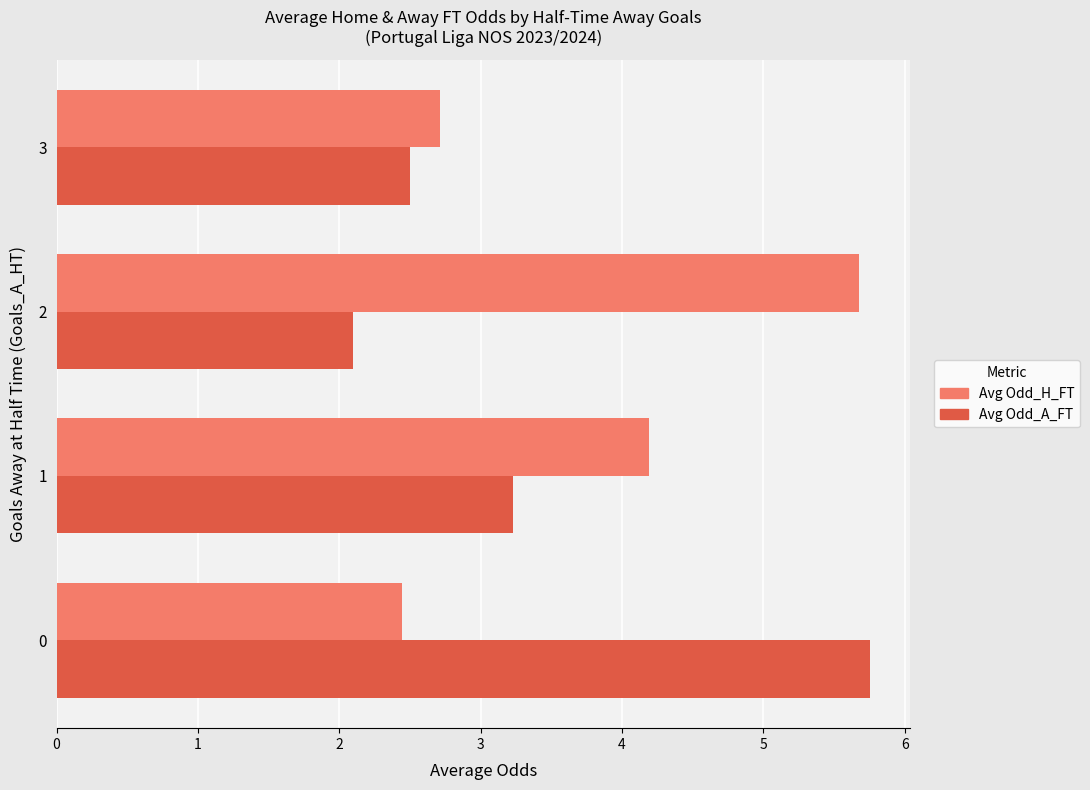

True or false: Avg Odd_A_FT has a value of 0.8 at 1.

False